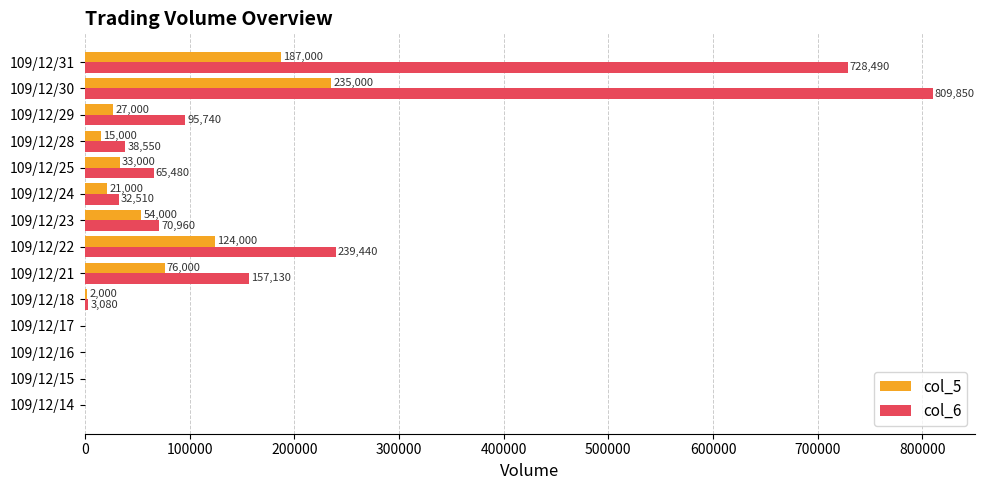

Between 109/12/18 and 109/12/22, which series saw the biggest shift?

col_6